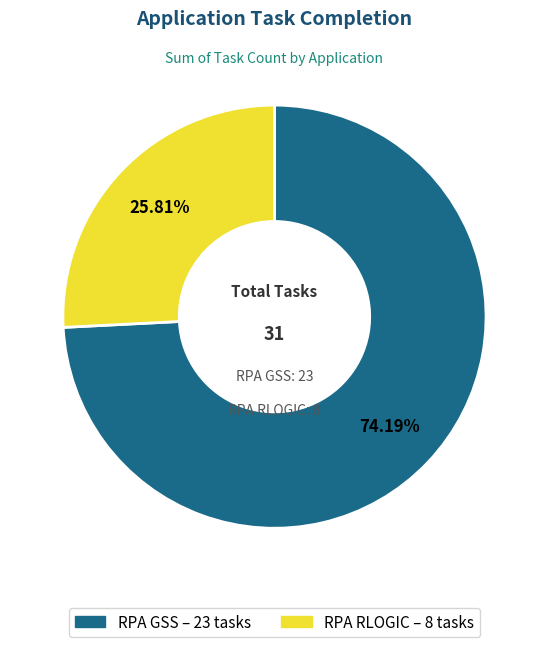

How many slices are in this pie chart?

2